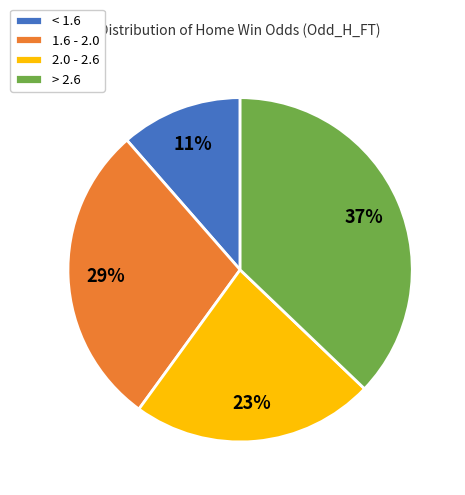

Count the number of slices in the pie.

4